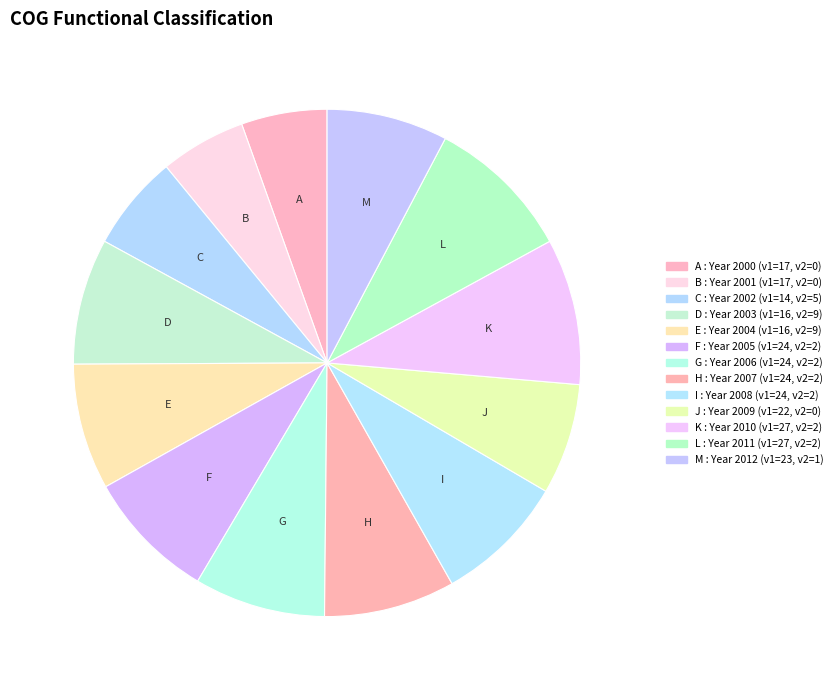

How many slices are in this pie chart?

13